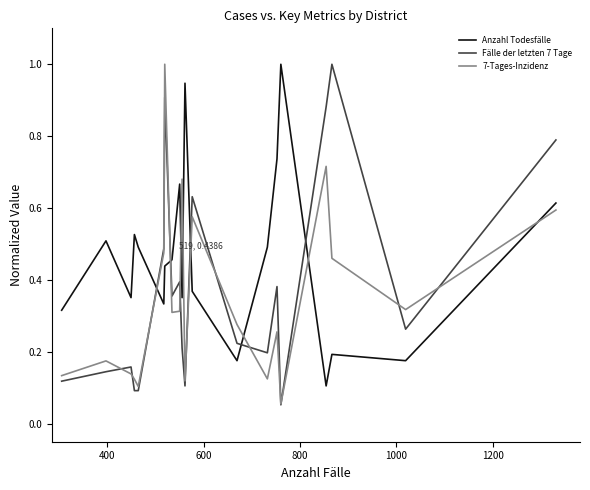

Which series has the largest total across all categories?

Anzahl Todesfälle